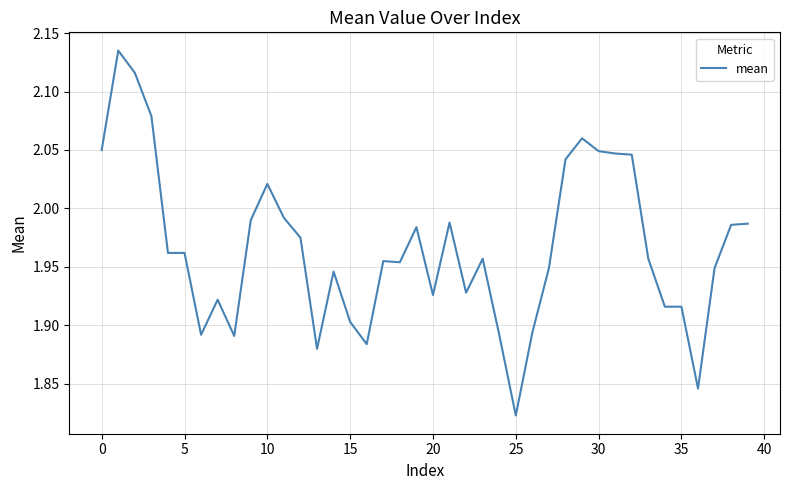

What is the difference between the maximum and minimum values?

0.3